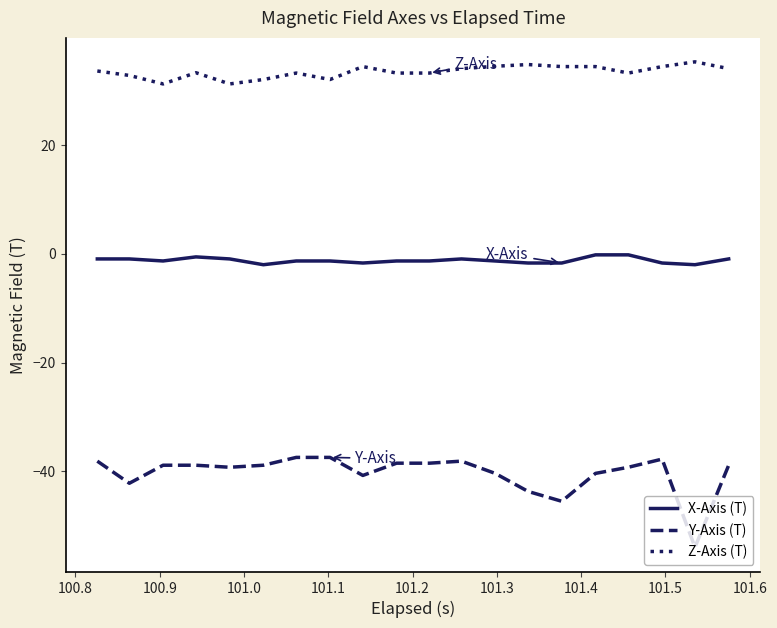

What are all the series names shown in the legend?

X-Axis (T), Y-Axis (T), Z-Axis (T)